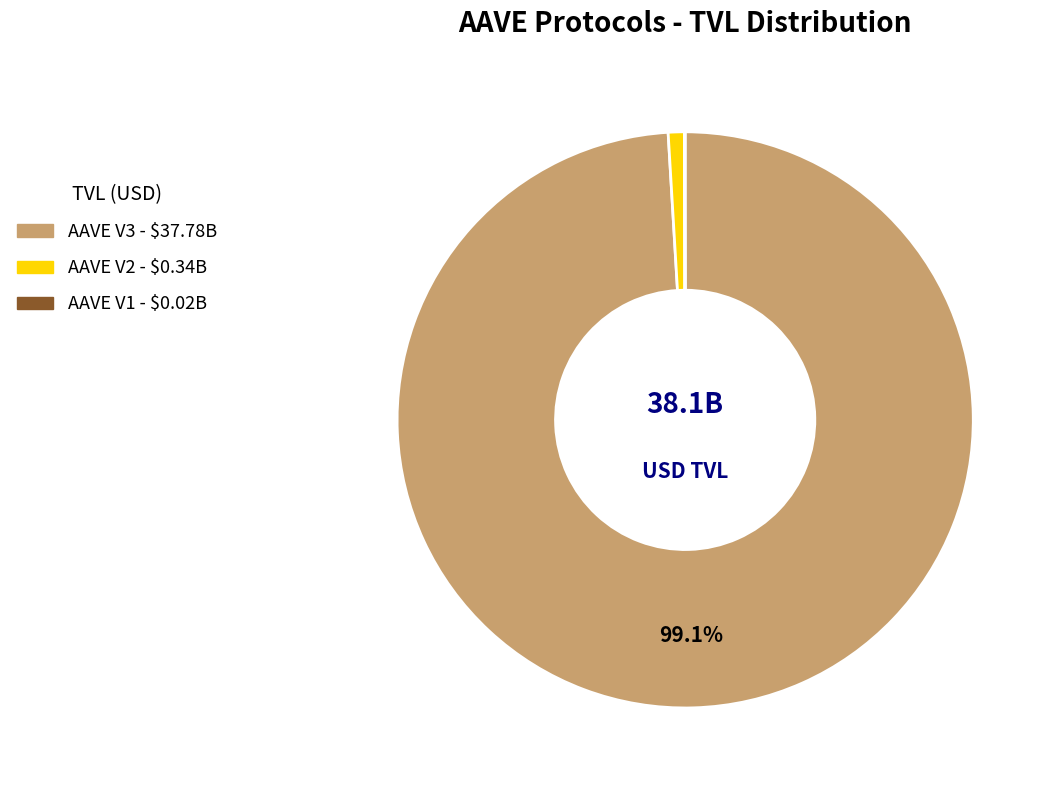

How much of the chart is everything except AAVE V3?

0.9%